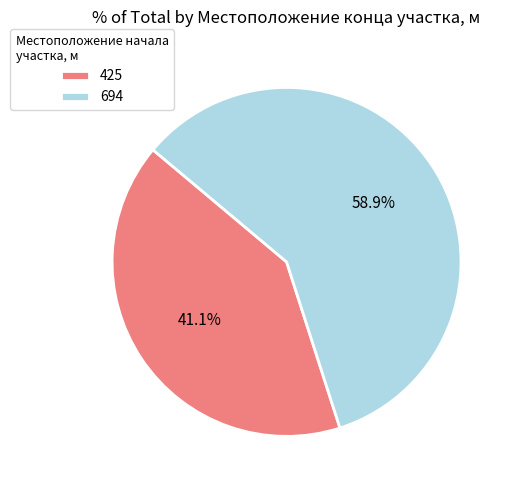

To the nearest percent, what portion does 694 represent?

59%